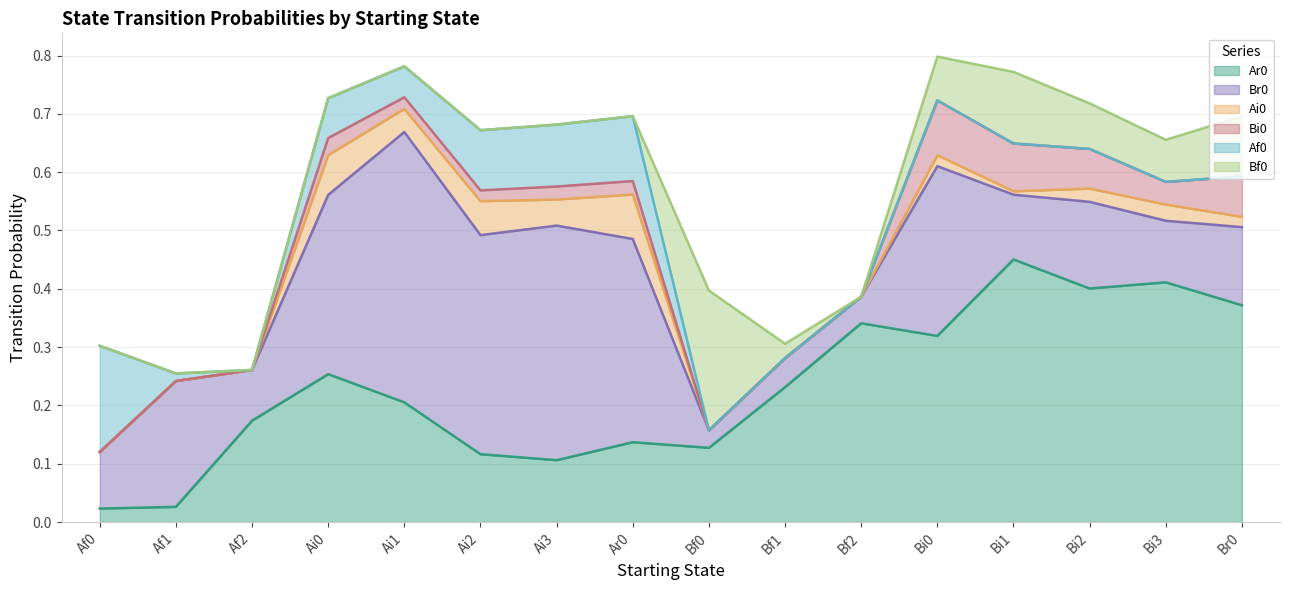

What is the total value across all series at Af0?

0.3